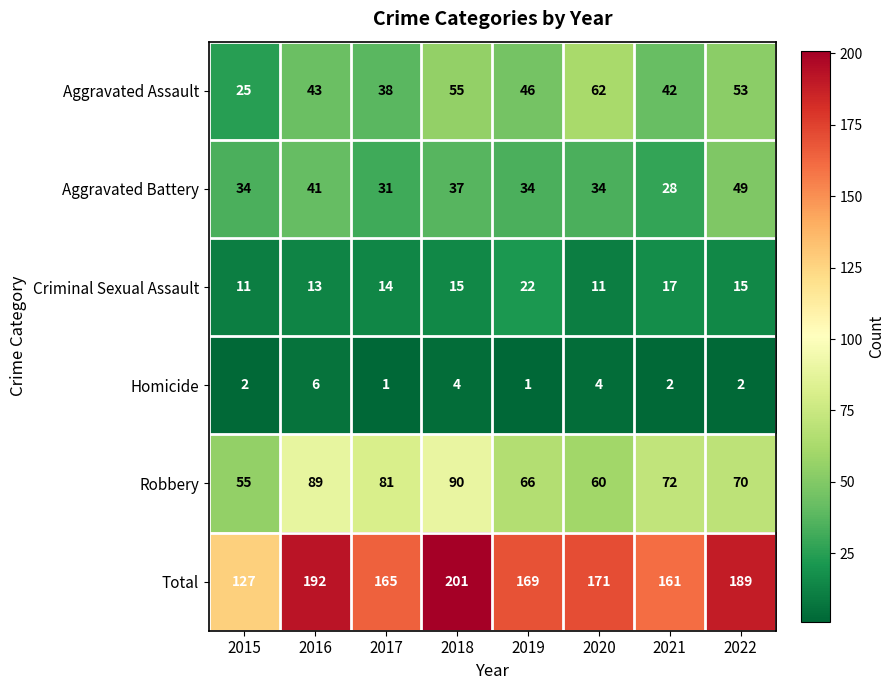

Is the value of Total at 2019 greater than the value of Criminal Sexual Assault at 2019?

Yes